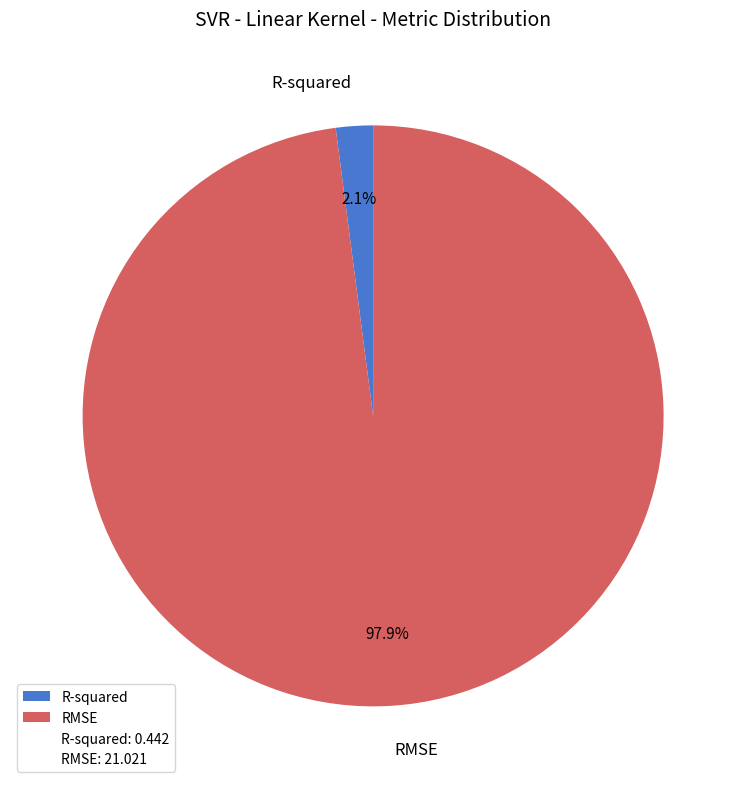

Which has a higher value, R-squared or RMSE?

RMSE